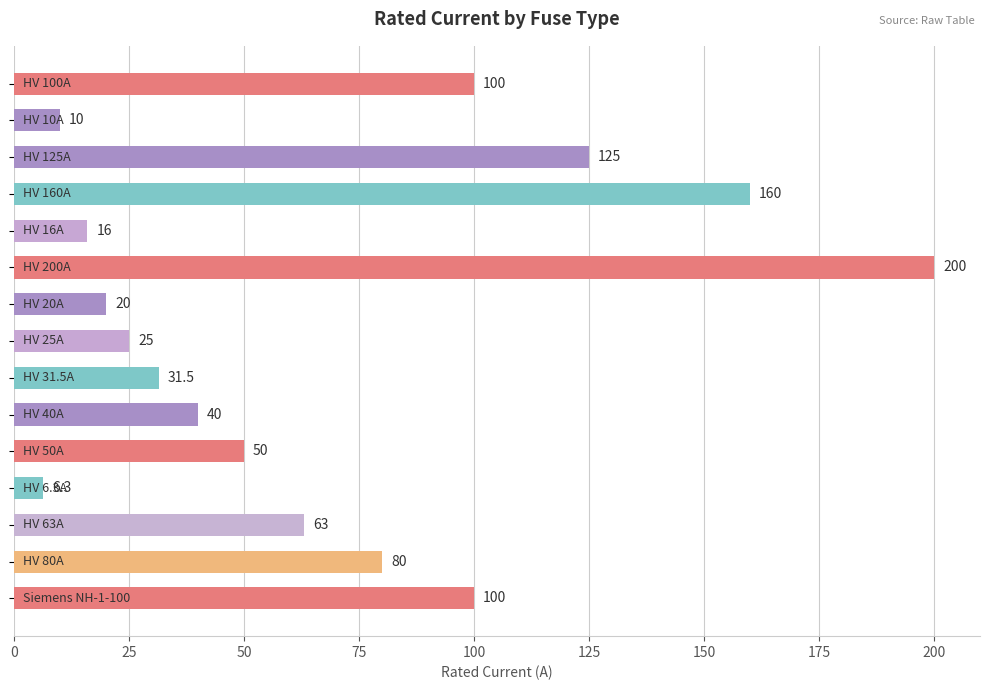

What is the value of the 7th bar from the top?

20.0